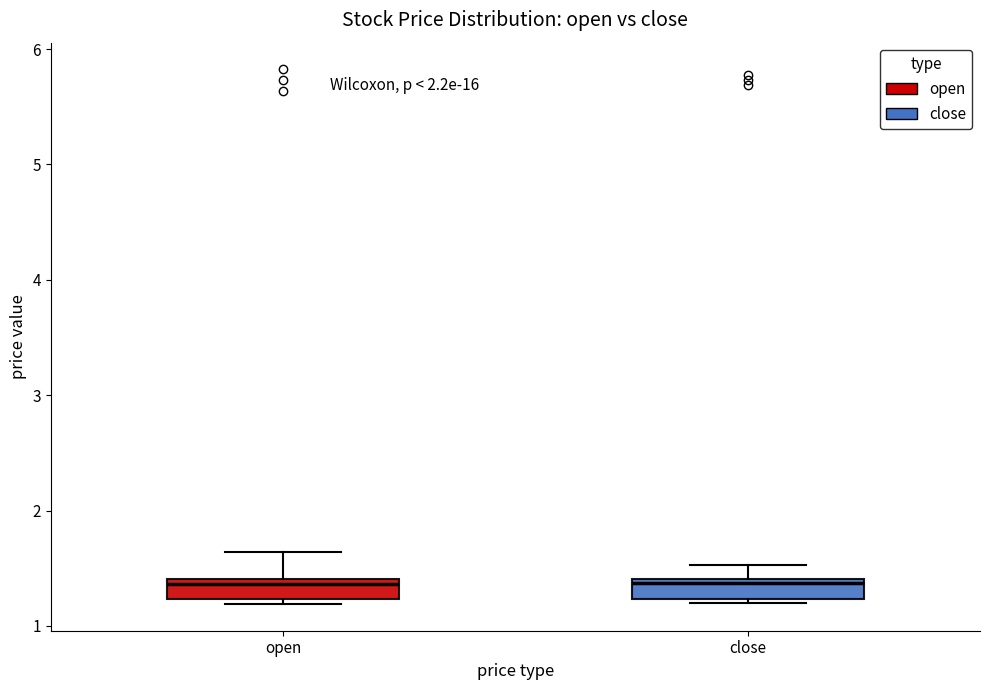

Reading left to right, transcribe this box plot: for each box, give where its median line is, the range the box spans, and where its two whiskers end, as read against the y-axis. The values are not printed on the chart, so give them approximately, as read against the axis.

open: median 1.4 (just below the box's upper edge), box 1.2 to 1.4, whiskers 1.2 (just below the box's lower edge) to 1.6
close: median 1.4 (just below the box's upper edge), box 1.2 to 1.4, whiskers 1.2 (just below the box's lower edge) to 1.5